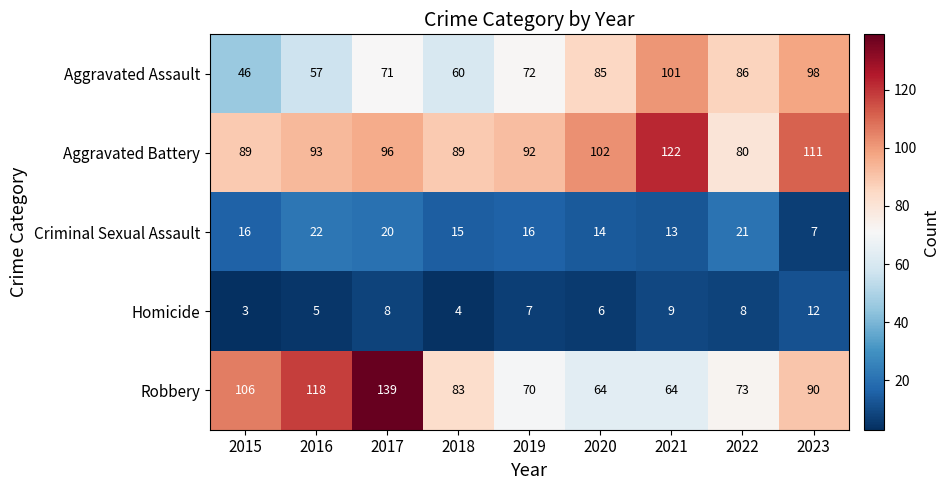

What is the difference between the Aggravated Battery values at 2015 and 2022?

9